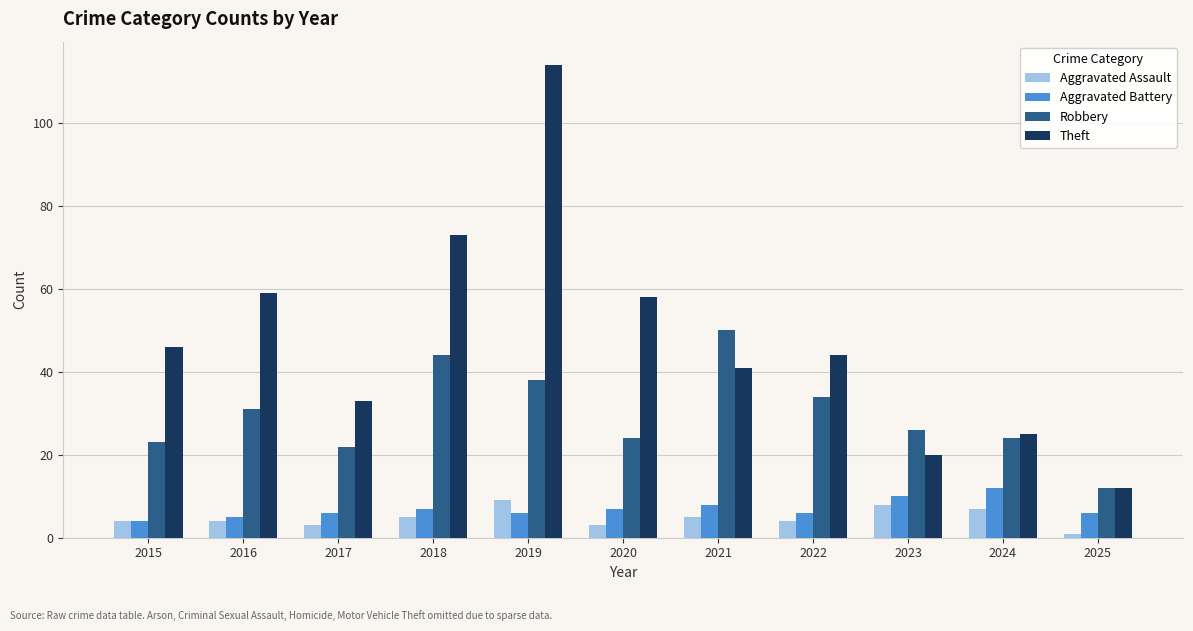

What is the average value of the Aggravated Assault series?

5